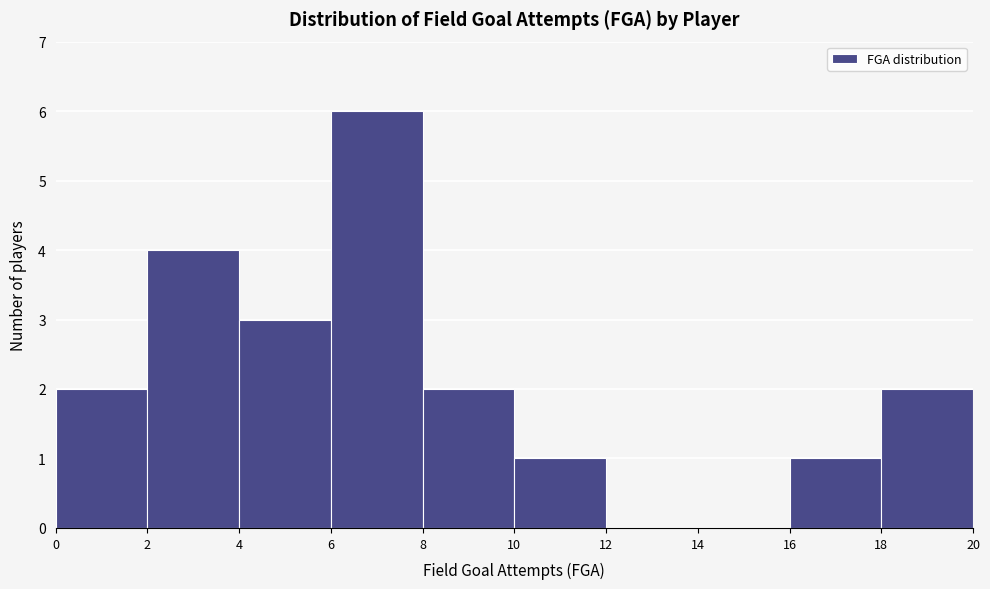

What is the height of the bar covering 6 to 8 on the x-axis? The values are not printed on the chart, so give them approximately, as read against the axis.

6